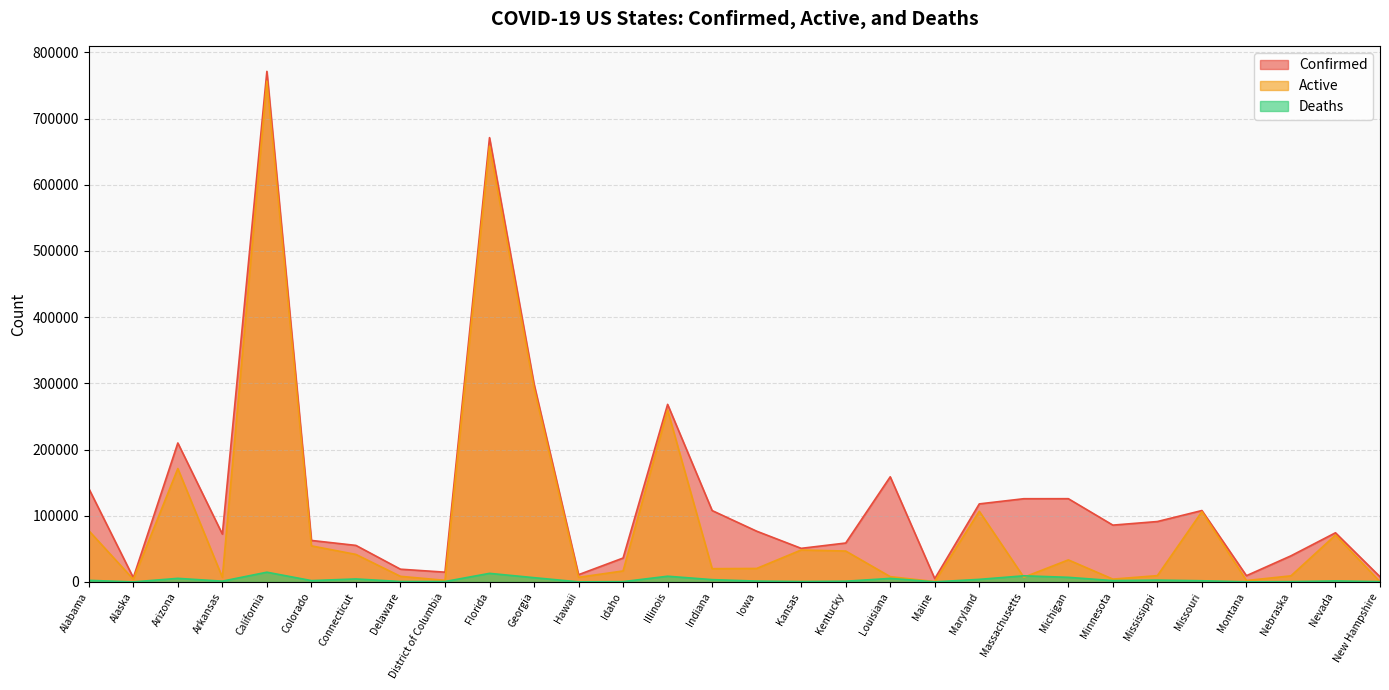

After their last crossing, which series has the higher values: Deaths or Active?

Deaths